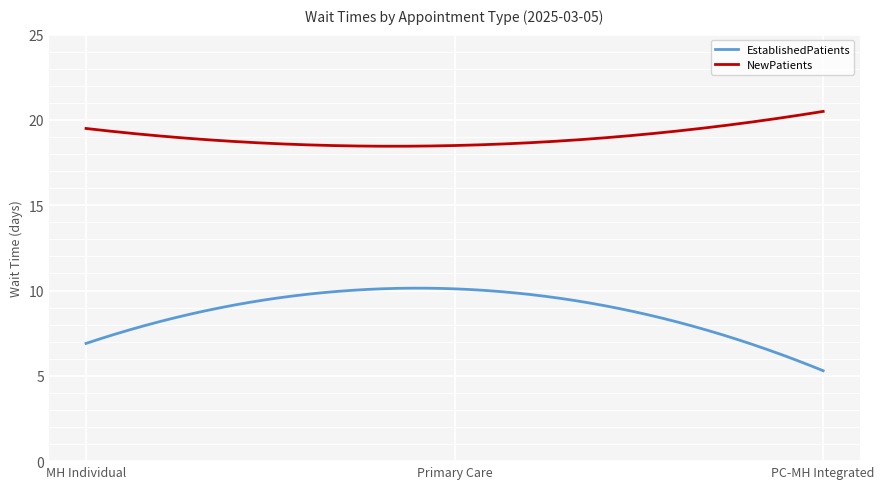

At how many categories does at least one series exceed 8?

300